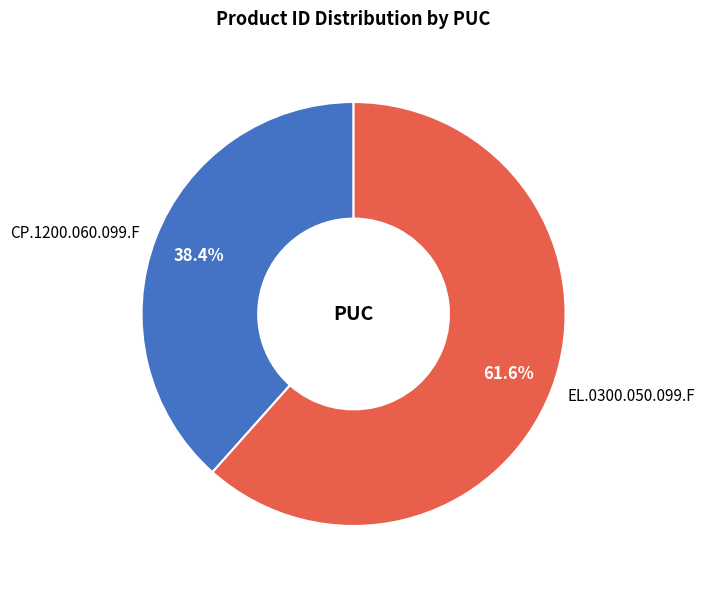

What percentage is the CP.1200.060.099.F slice, to the nearest percent?

38%